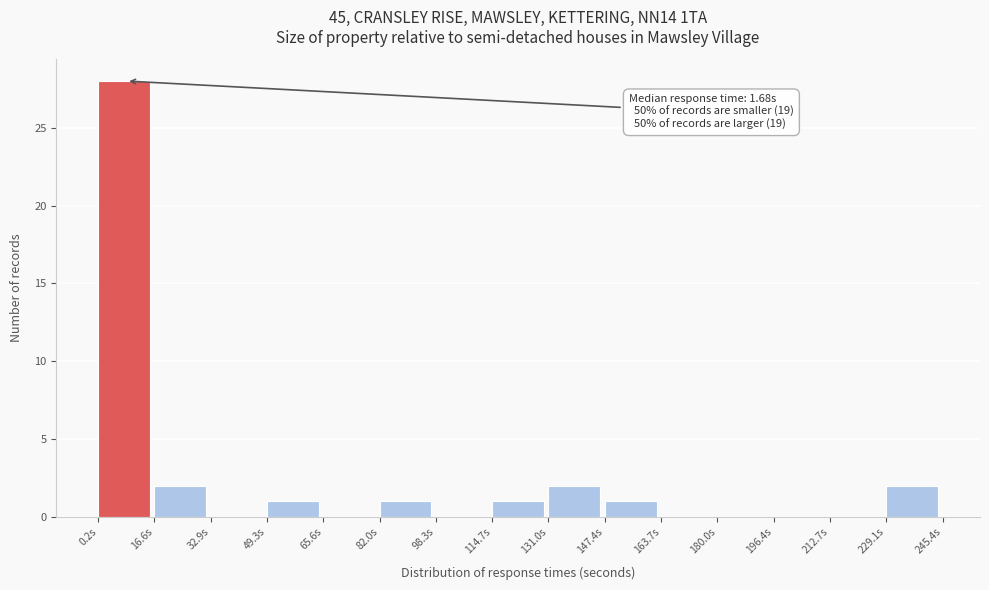

Over which range of the x-axis is the bar tallest?

0 to 16